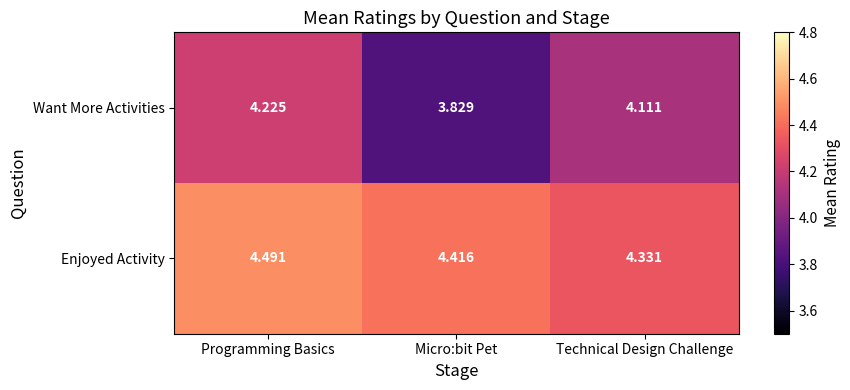

What is the difference between the highest and lowest values at Technical Design Challenge?

0.2